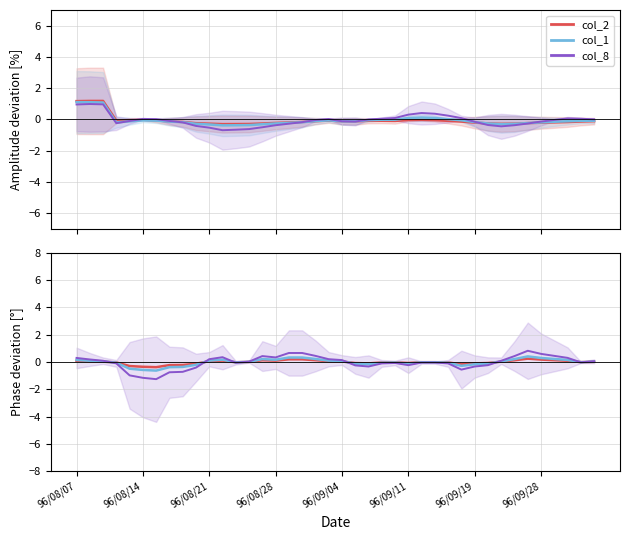

Does the chart display data point markers on the line(s)?

No